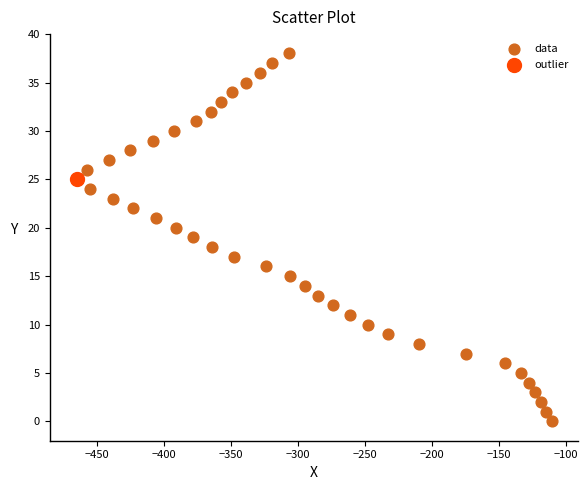

What are all the series names shown in the legend?

data, outlier